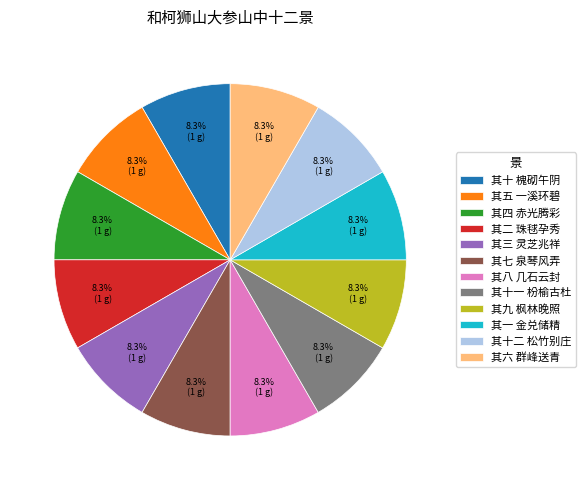

Is there any slice that represents more than half of the pie?

No